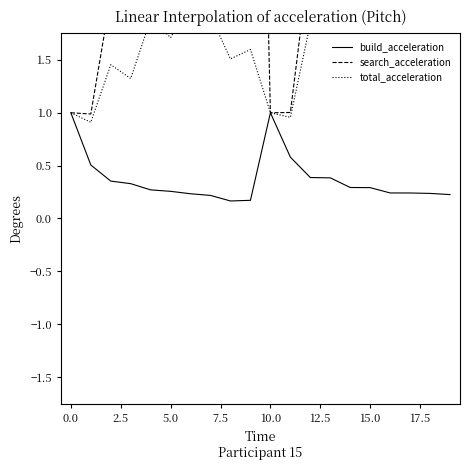

What is the sum of all search_acceleration values?

129.6